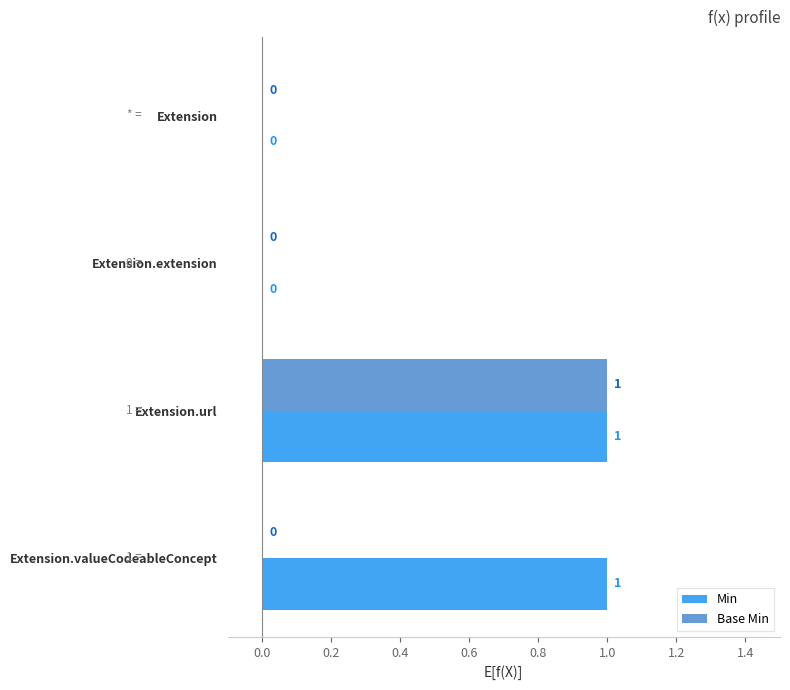

The value of Base Min at Extension.extension is 0. True or false?

True